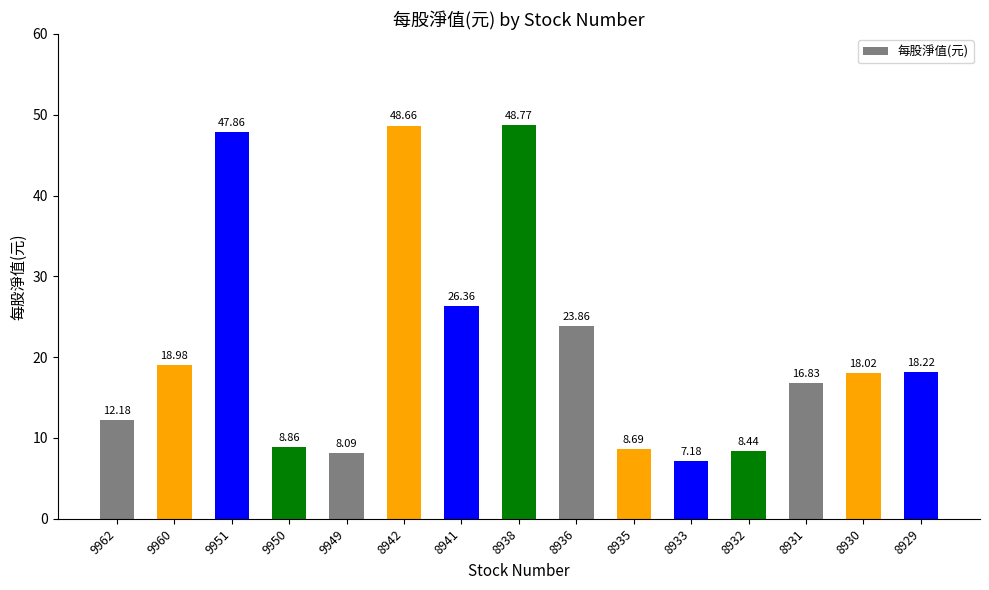

How many bars are there in total?

15